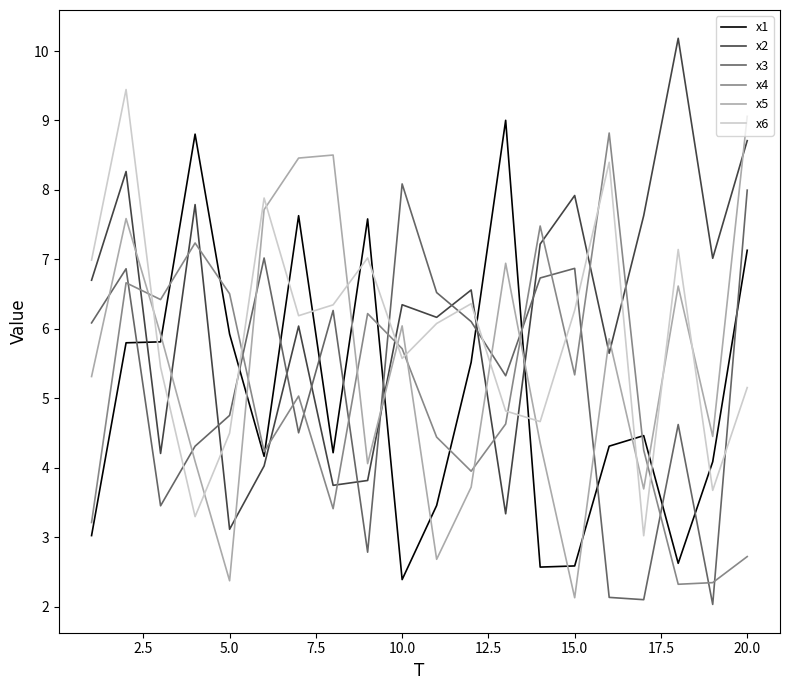

What is the maximum value for x2?

10.2